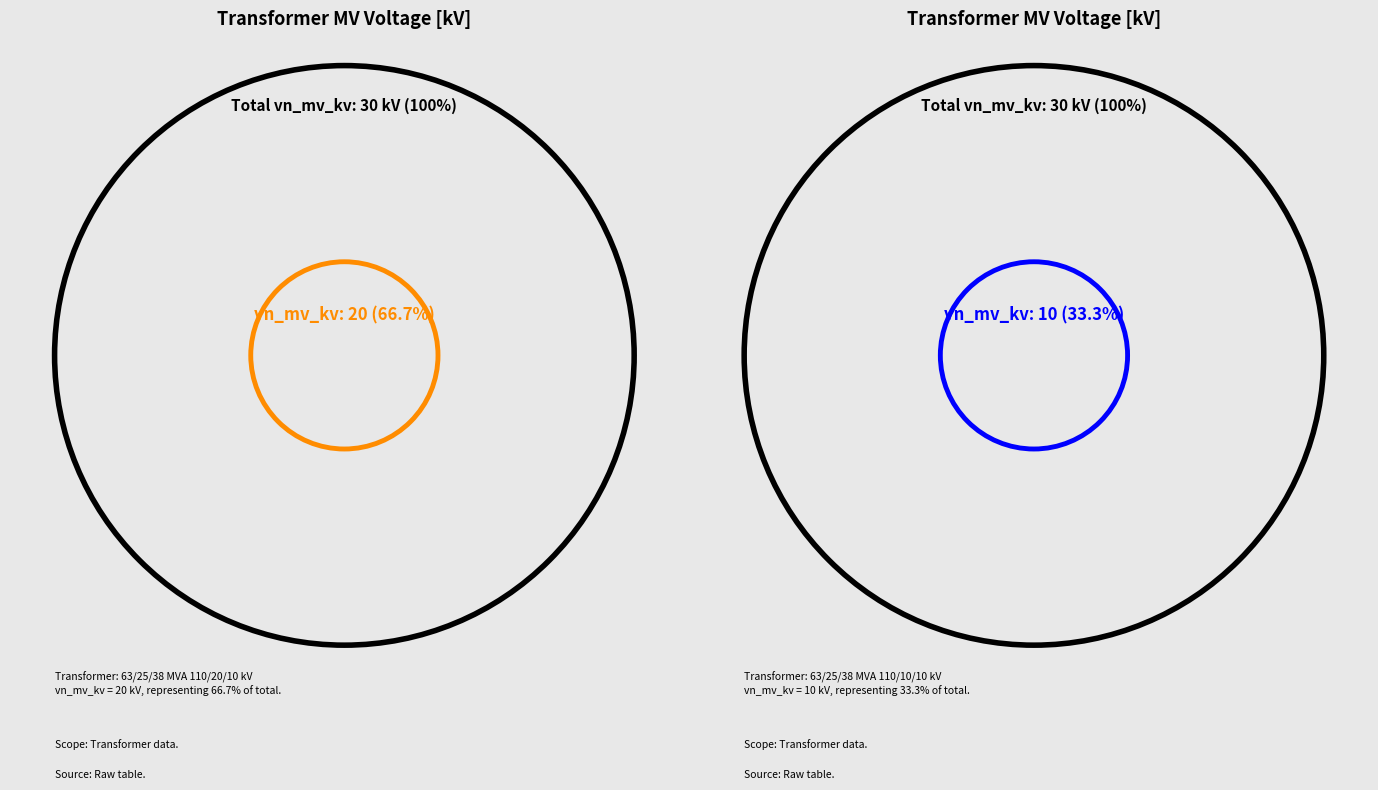

Does 63/25/38 MVA 110/10/10 kV represent more than half of the total?

No